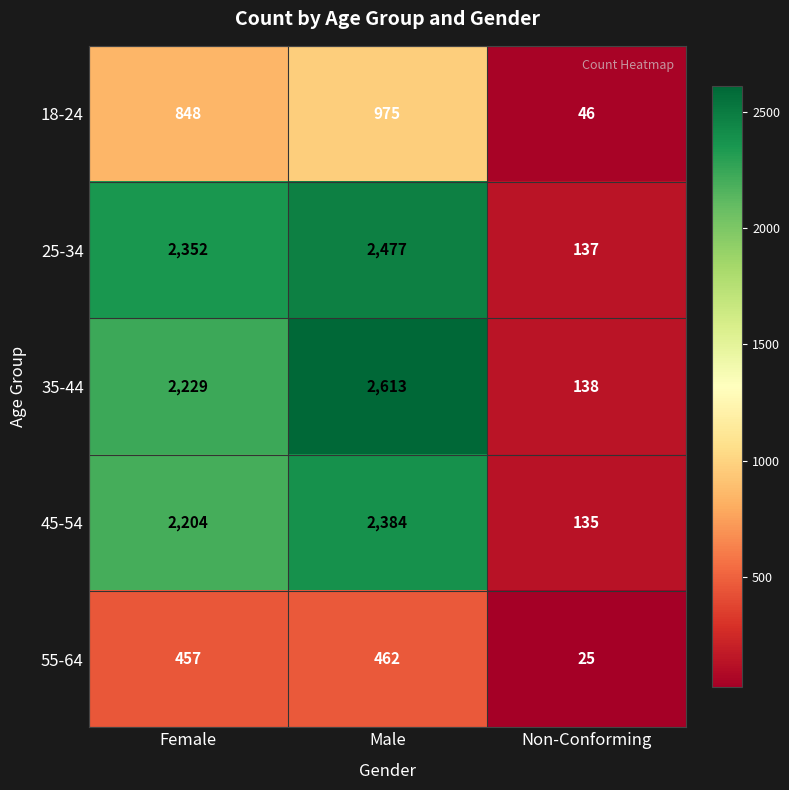

Which series changed the most between Female and Non-Conforming?

25-34